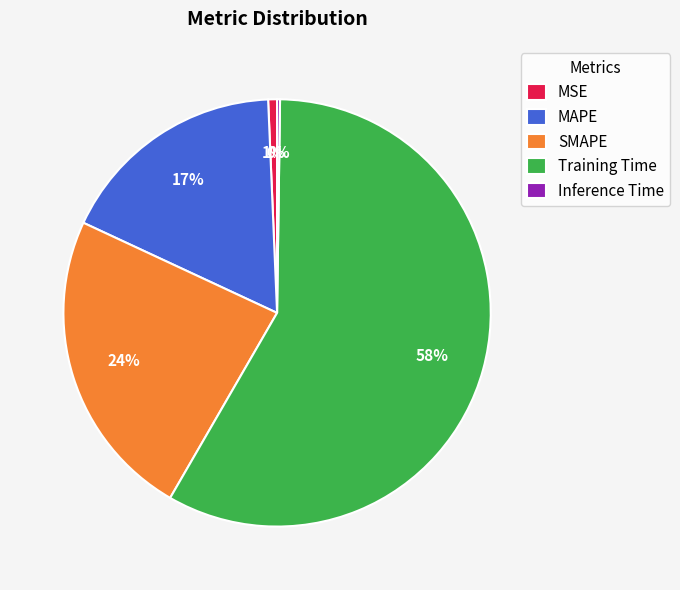

Is there a majority slice in this chart?

Yes